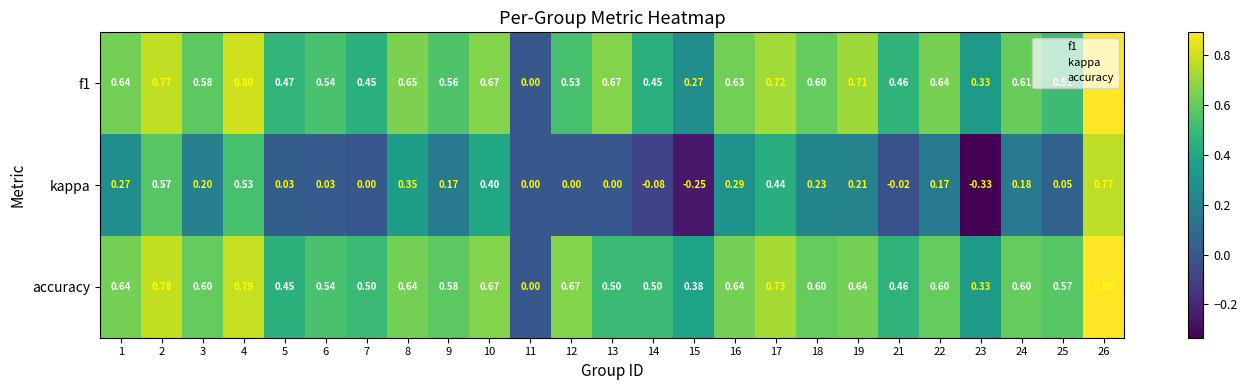

Which series has the widest spread of values?

kappa